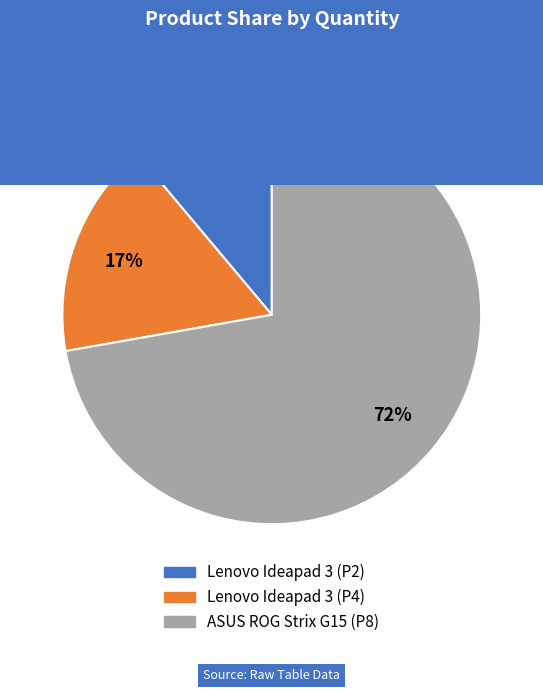

Is there any slice that represents more than half of the pie?

Yes